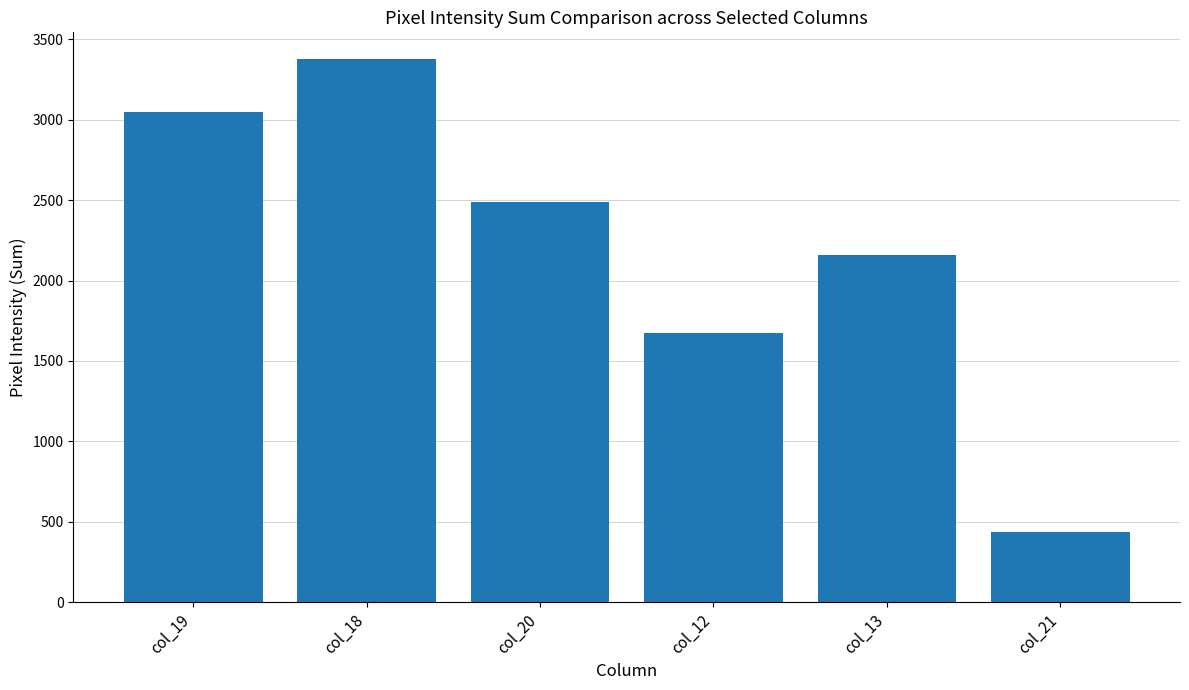

True or false: col_19 has a value of 1452 at col_20.

False